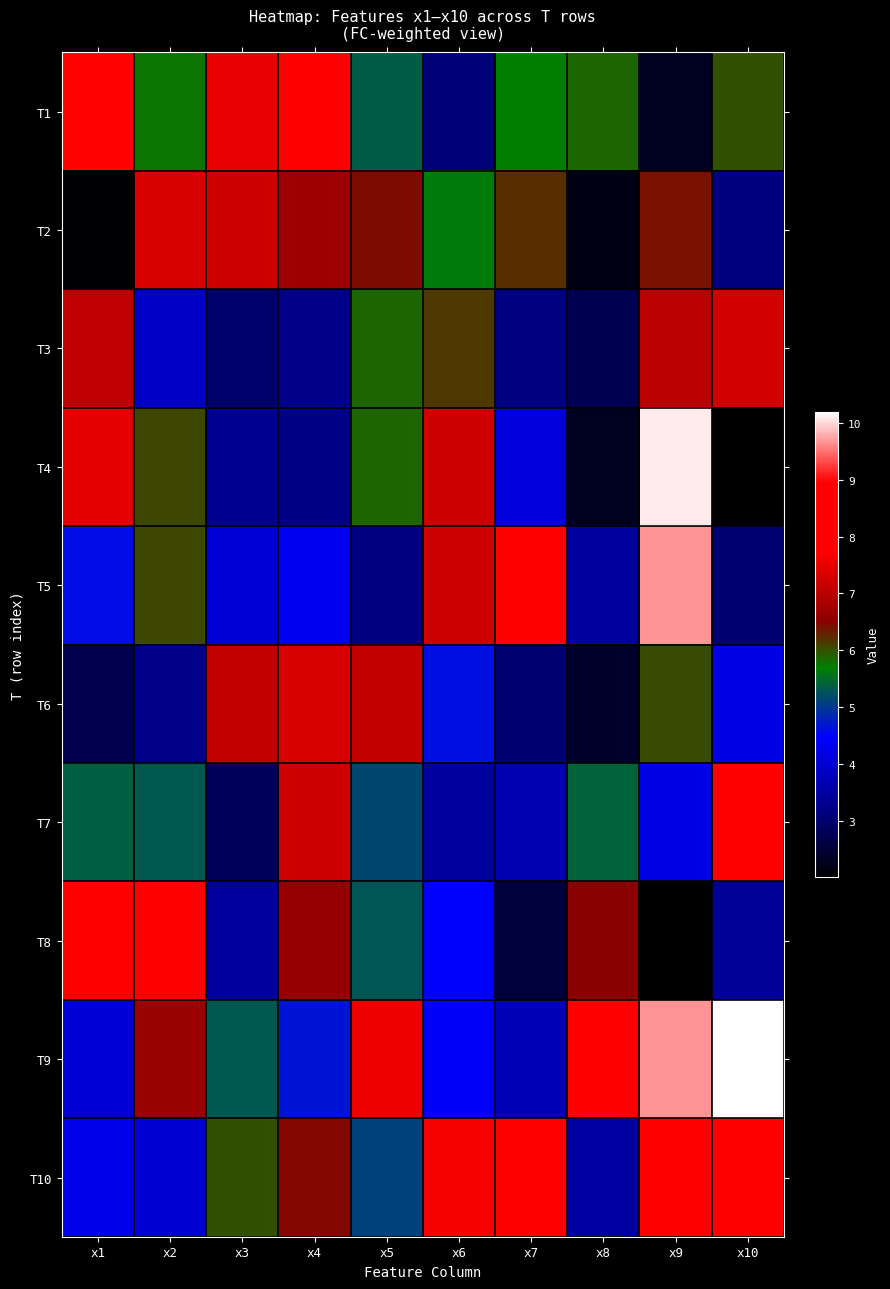

Between x3 and x8, which is larger?

x3